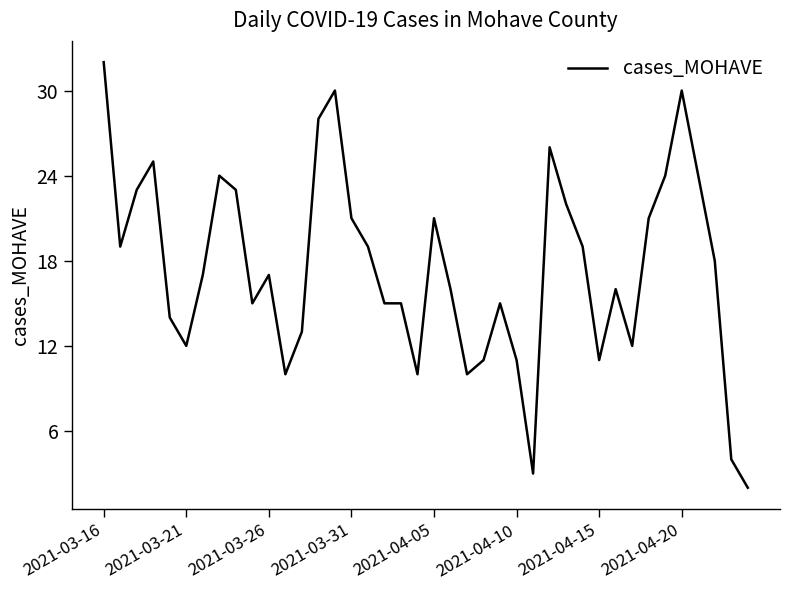

What is the difference between the maximum and minimum values?

30